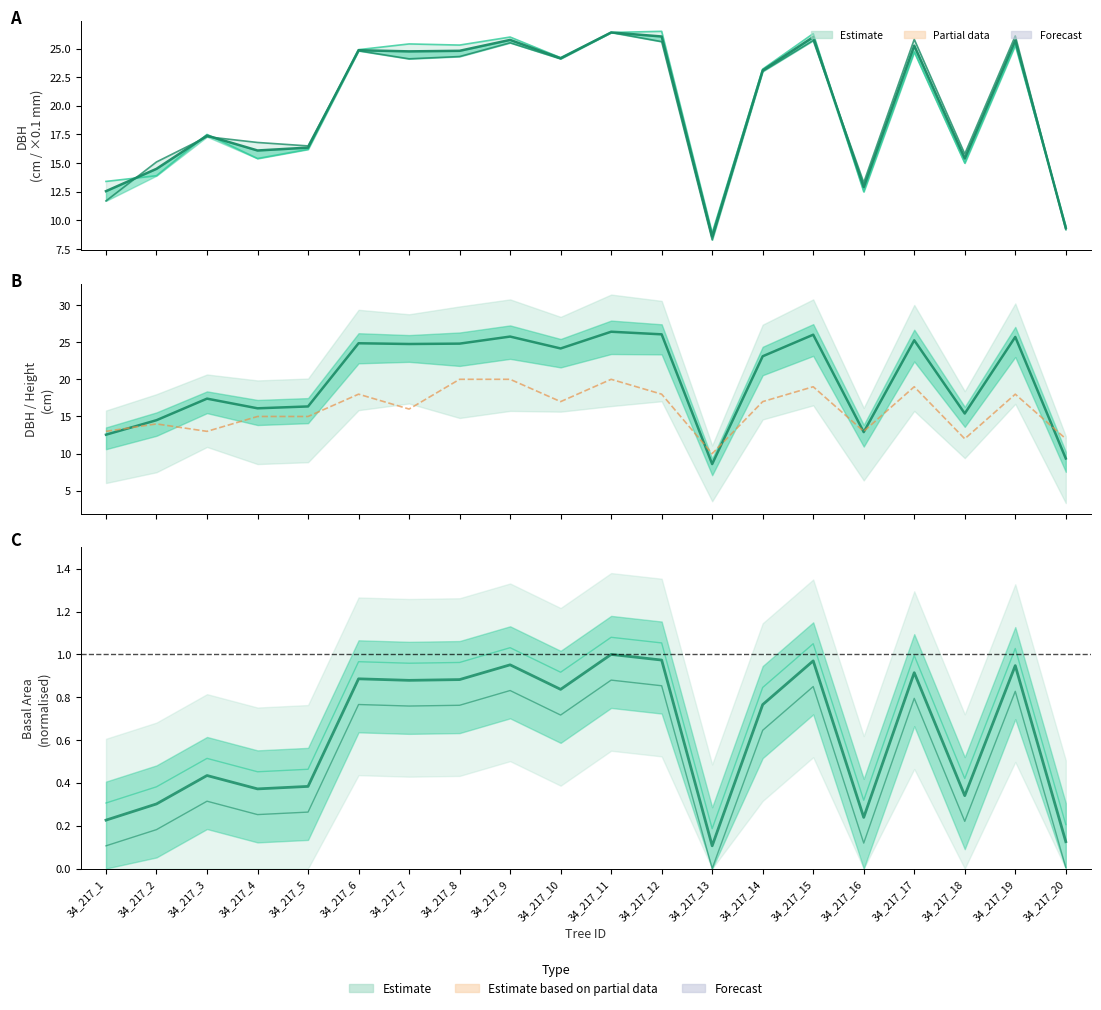

What is the average value of the h series?

15.9